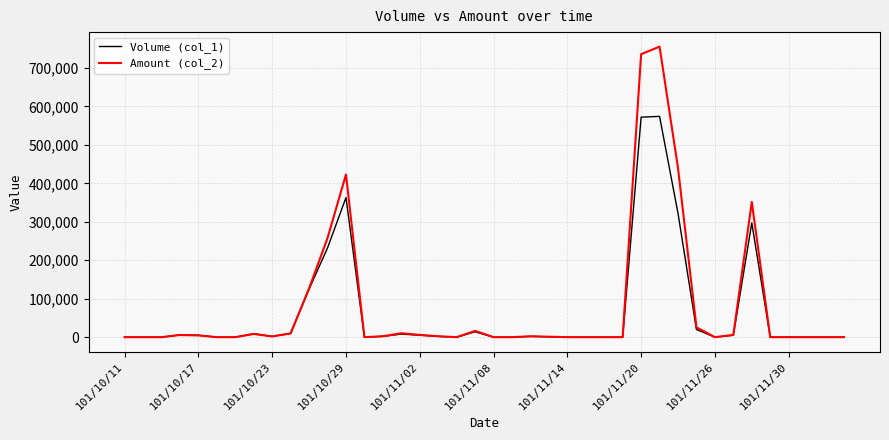

What is the greatest value displayed?

755330